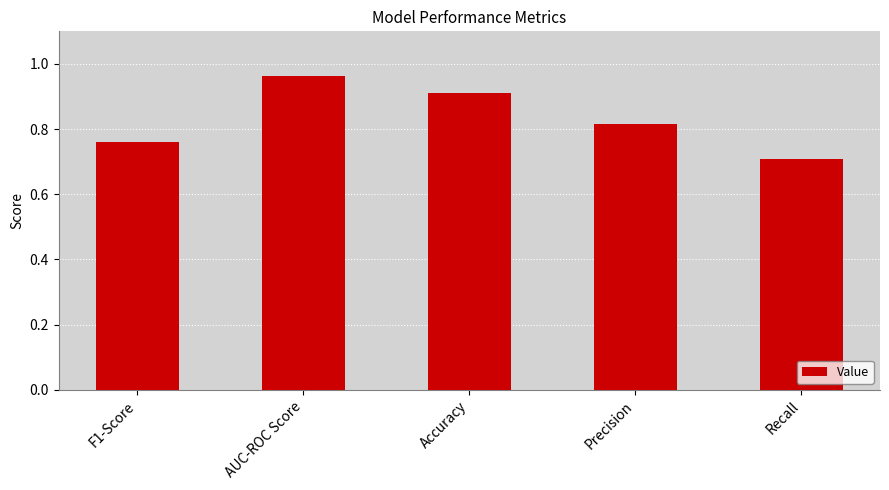

The value at Precision is 0.3. True or false?

False